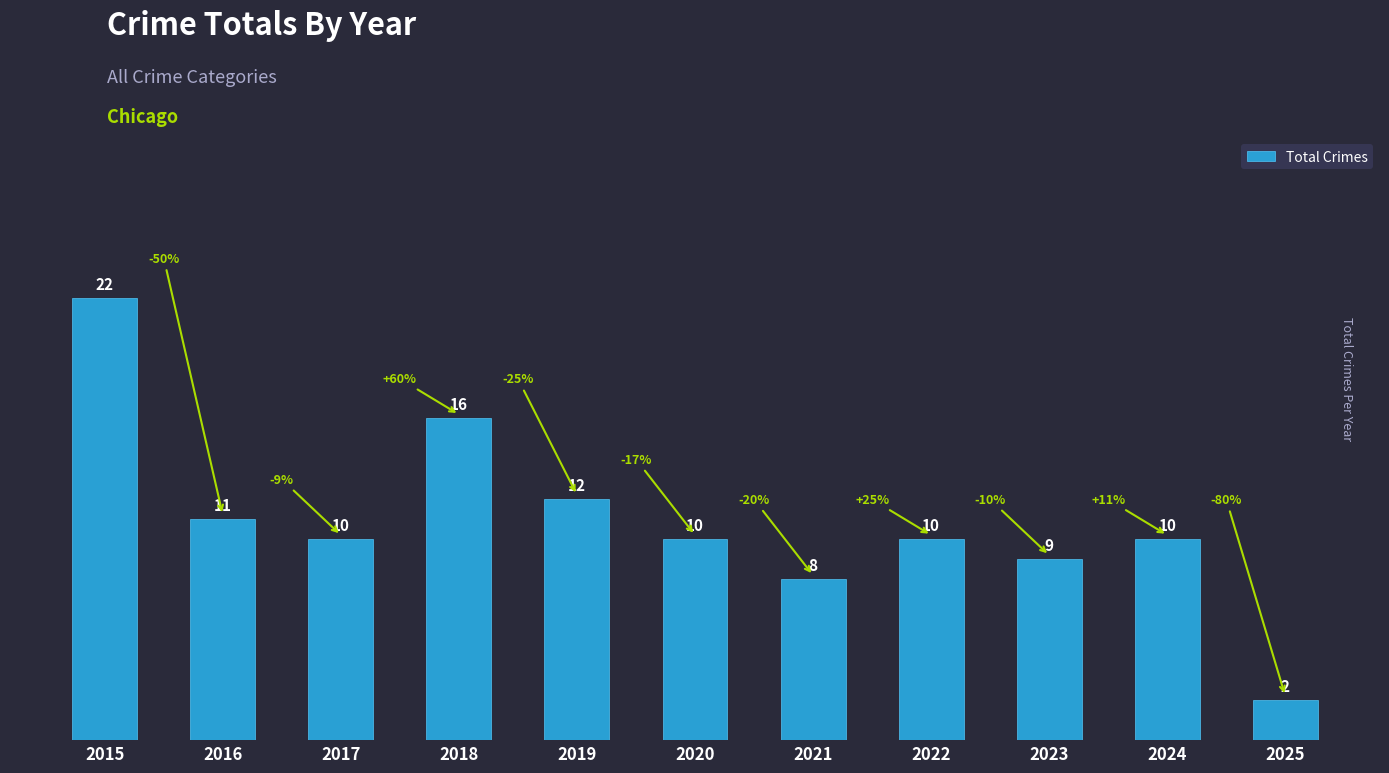

At which label is the value closest to 12?

2019